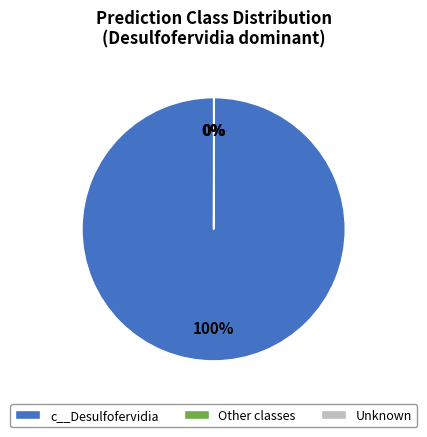

Which slice is the largest?

c__Desulfofervidia